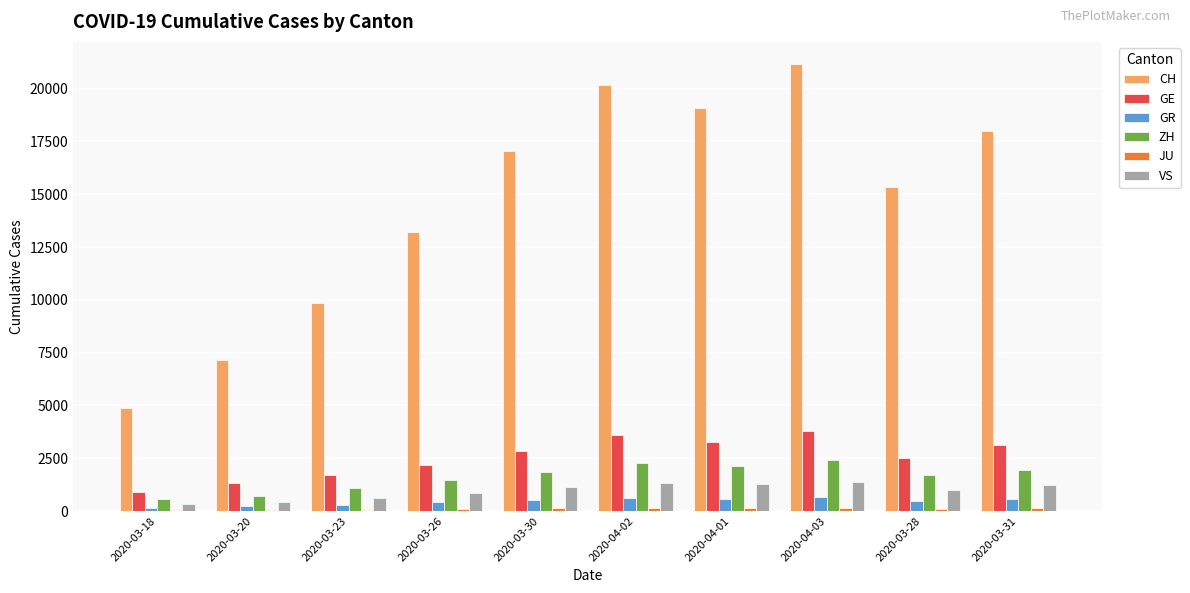

The value of VS at 2020-04-03 is 1385. True or false?

True